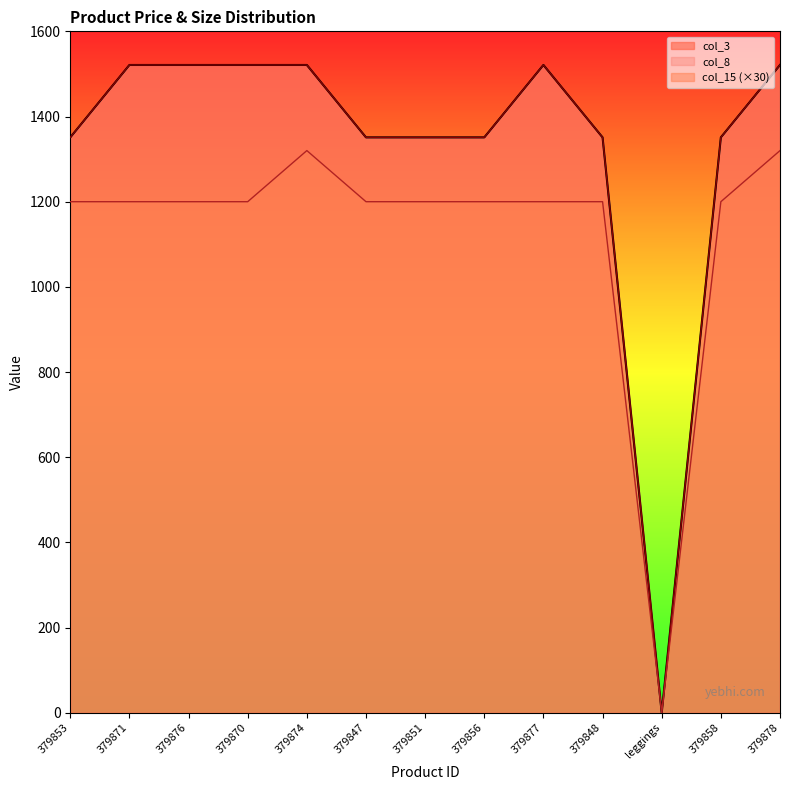

Reading right to left, transcribe all the data shown in this chart.

col_3: 379878=1521	379858=1351	leggings=0	379848=1351	379877=1521	379856=1351	379851=1351	379847=1351	379874=1521	379870=1521	379876=1521	379871=1521	379853=1351
col_8: 379878=1521	379858=1351	leggings=0	379848=1351	379877=1521	379856=1351	379851=1351	379847=1351	379874=1521	379870=1521	379876=1521	379871=1521	379853=1351
col_15: 379878=1320	379858=1200	leggings=0	379848=1200	379877=1200	379856=1200	379851=1200	379847=1200	379874=1320	379870=1200	379876=1200	379871=1200	379853=1200